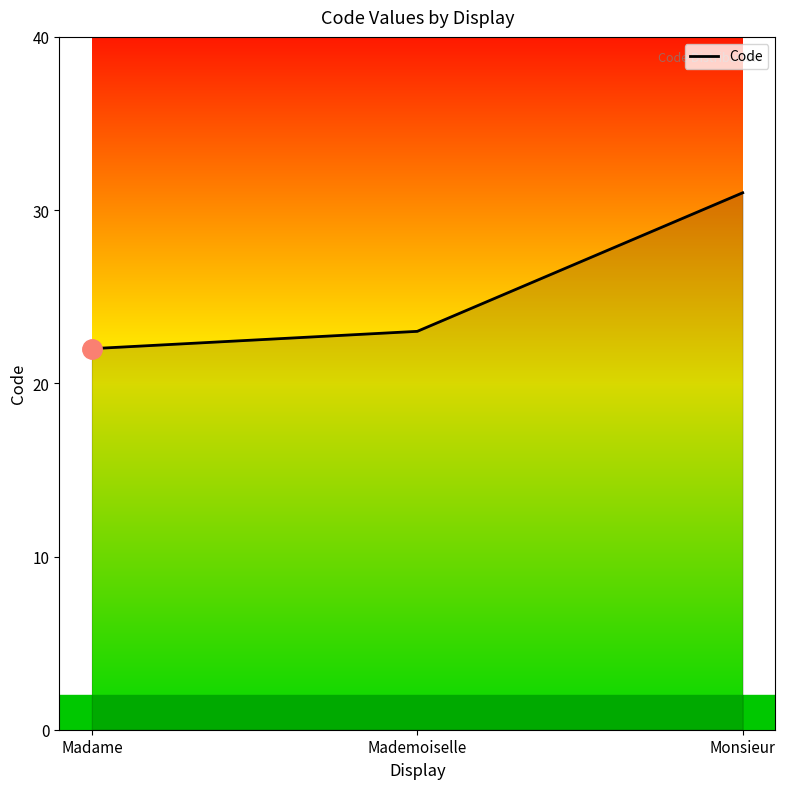

What is the difference between the maximum and minimum values?

9